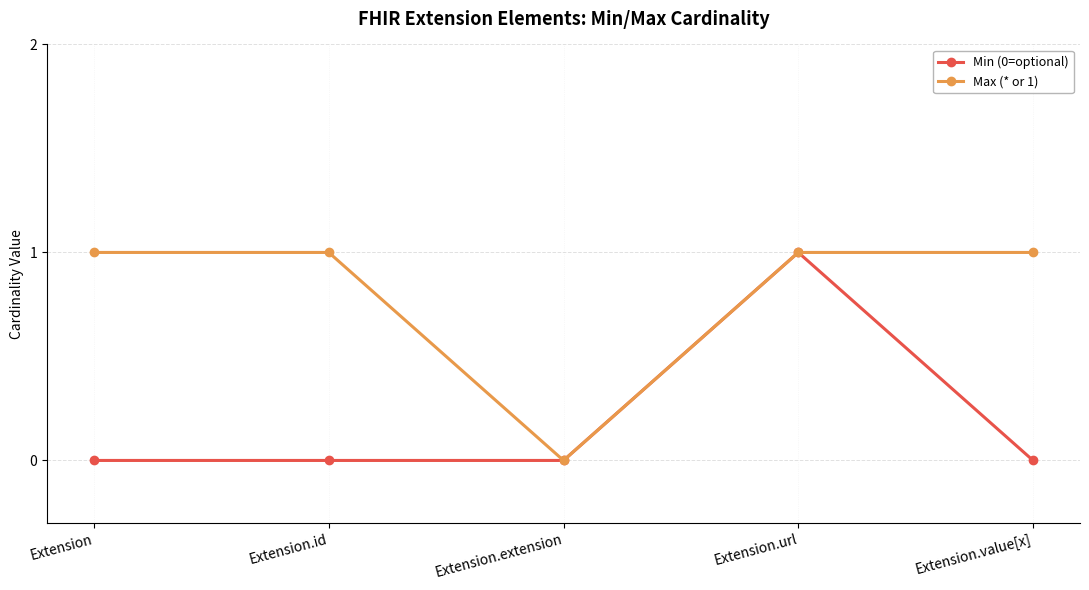

Rank the series by their average value, from highest to lowest.

Max (* or 1), Min (0=optional)